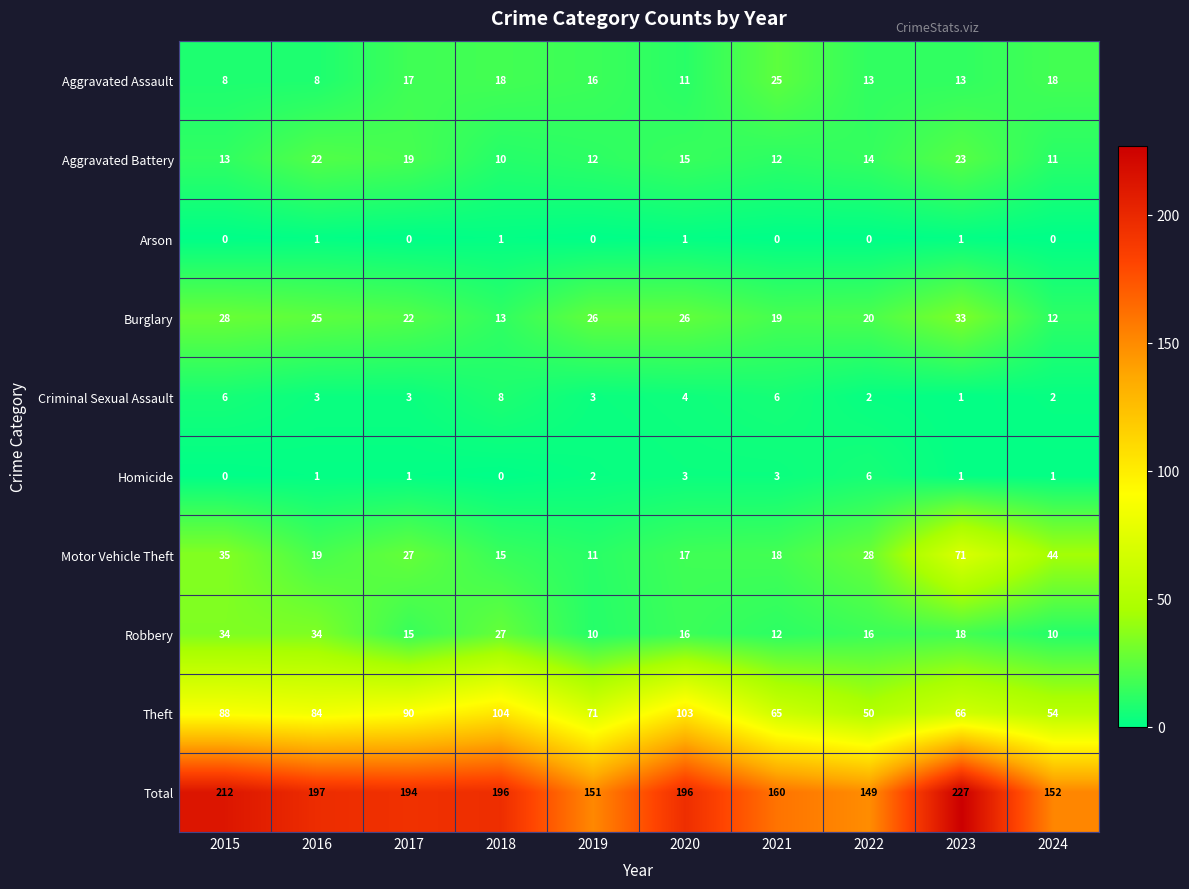

What is the difference between the maximum and minimum values in the Homicide series?

6